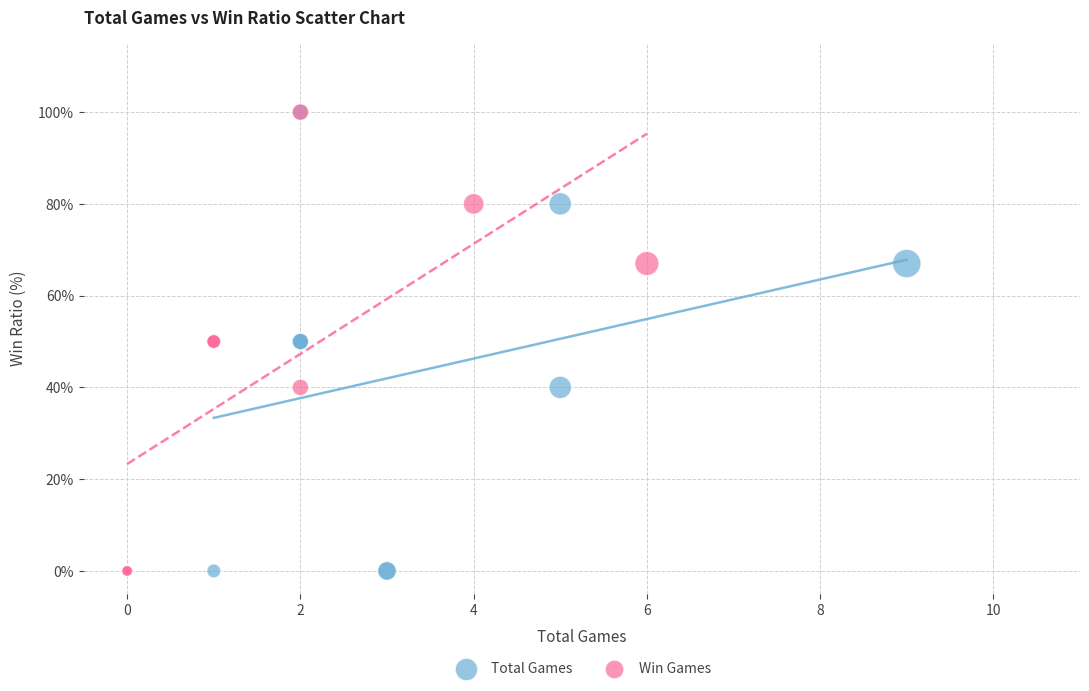

What are all the series names shown in the legend?

Total Games, Win Games